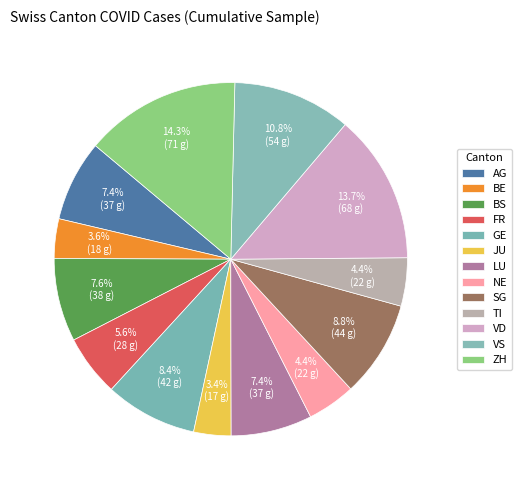

Is there a majority slice in this chart?

No